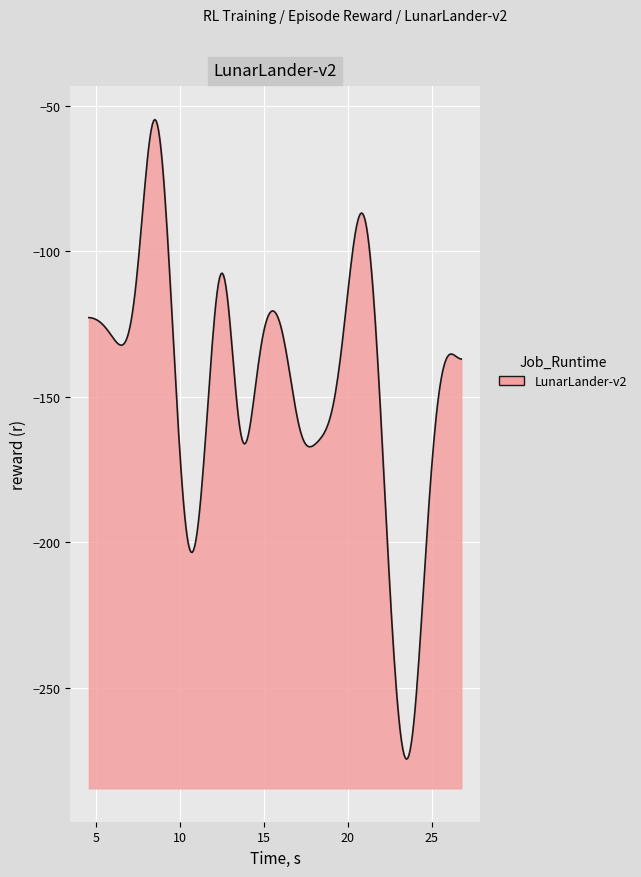

What is the difference between the maximum and minimum values?

219.9